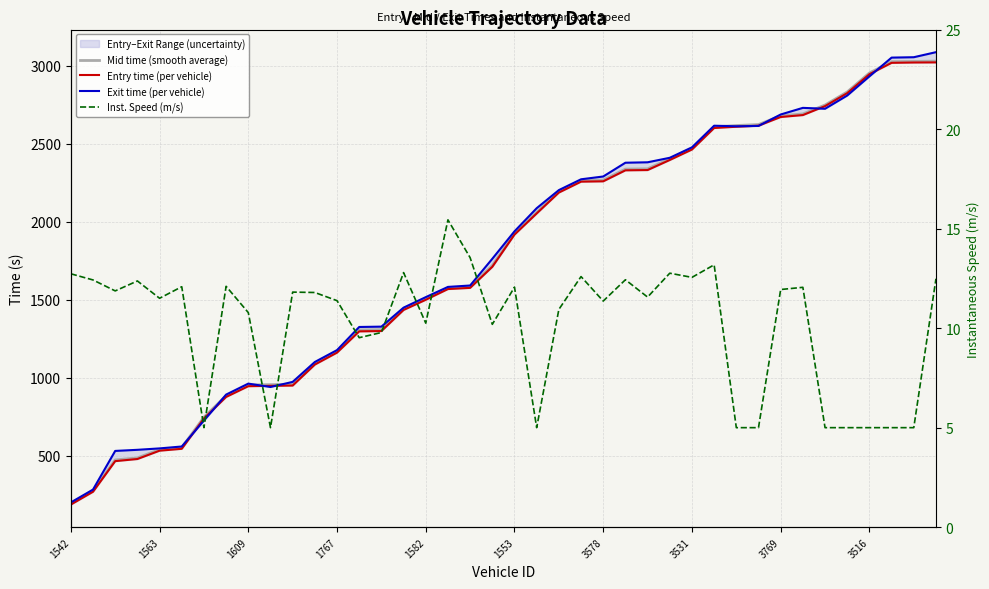

What is the label of the 38th point from the left?

37